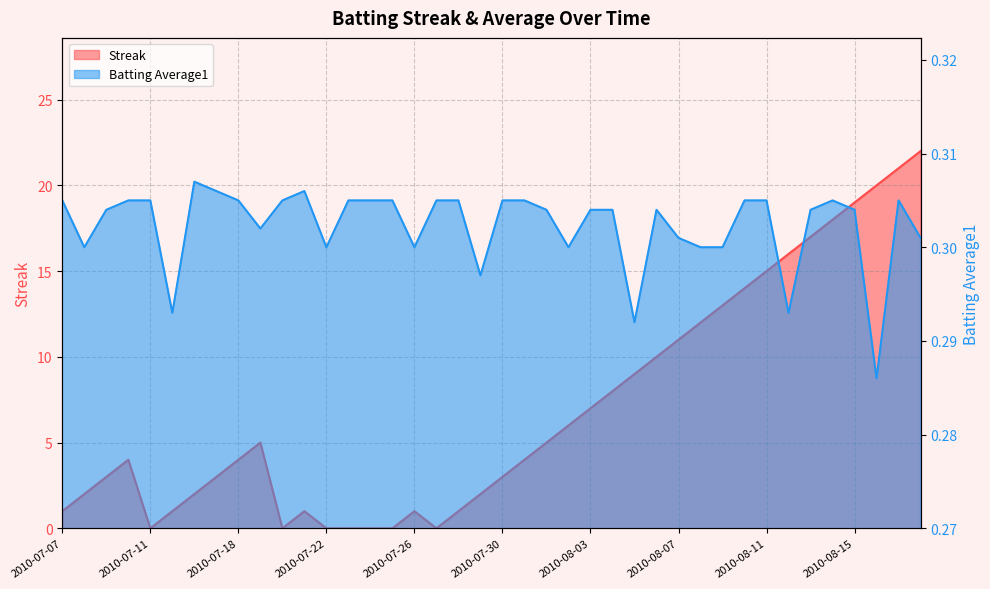

At which label does Streak first exceed 4?

2010-07-19